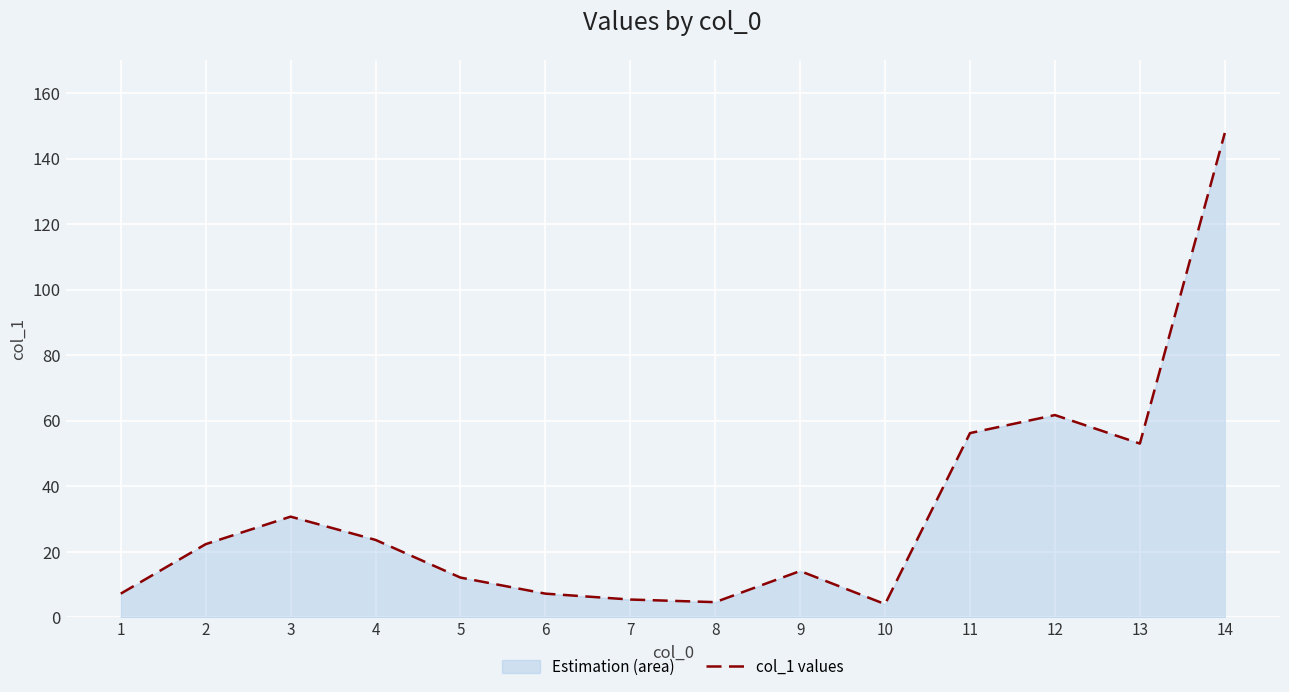

The chart shows a value of 93.1 at 11. True or false?

False